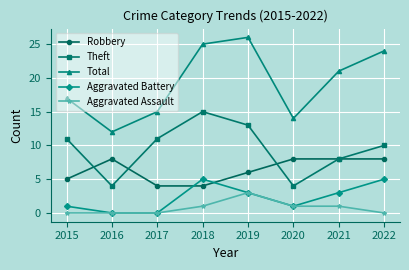

Is the value of Aggravated Assault at 2022 greater than the value of Total at 2016?

No